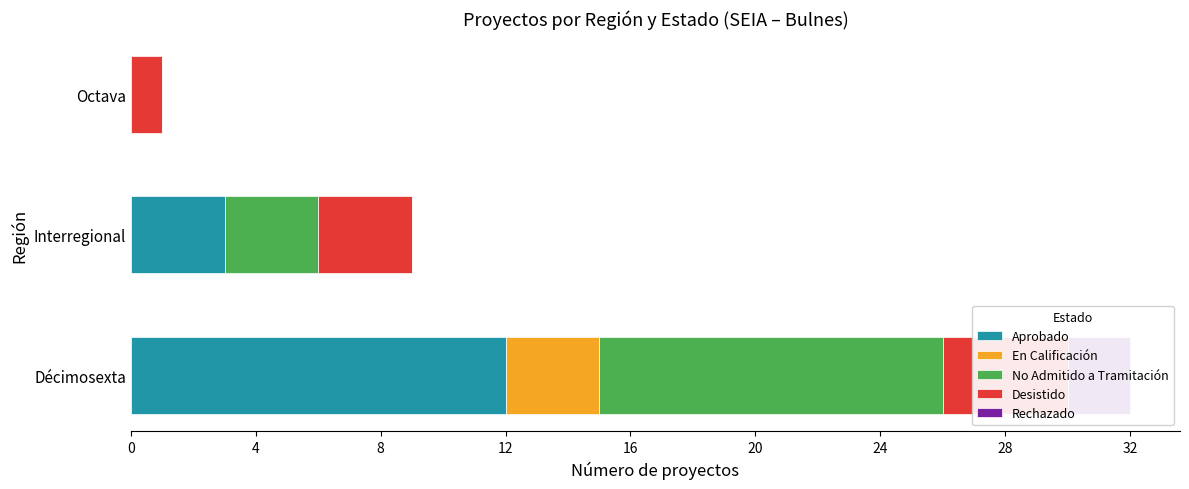

How many data points in Aprobado are less than 3?

1